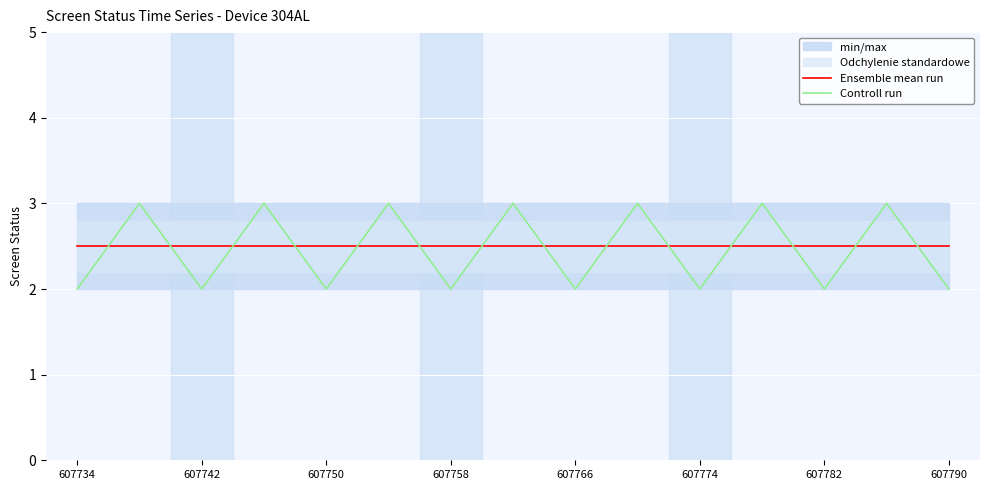

How many series are shown in this chart?

2